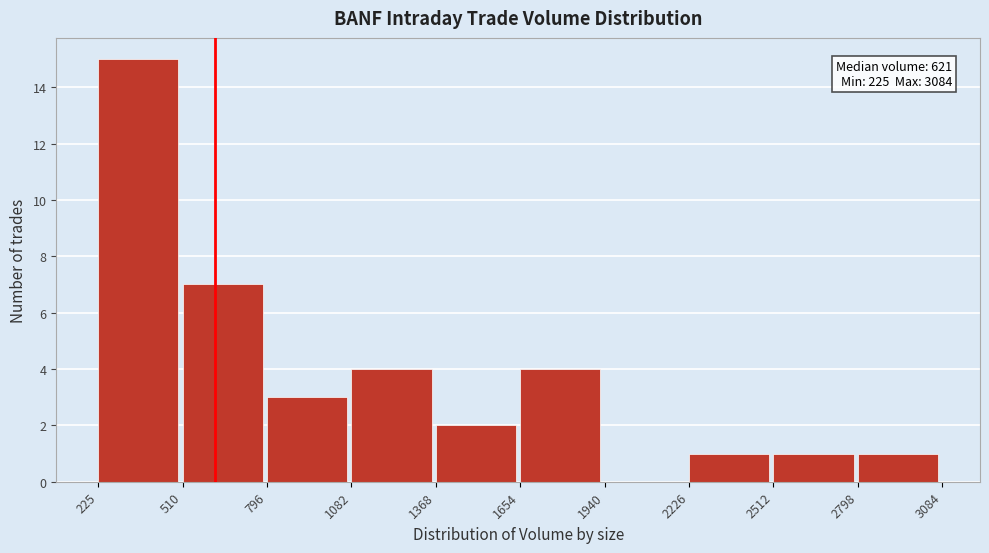

Which range on the x-axis has the tallest bar?

225 to 510